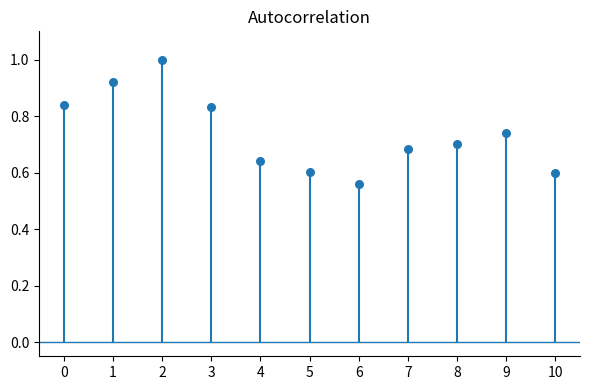

What is the range of Y values (max minus min)?

0.4